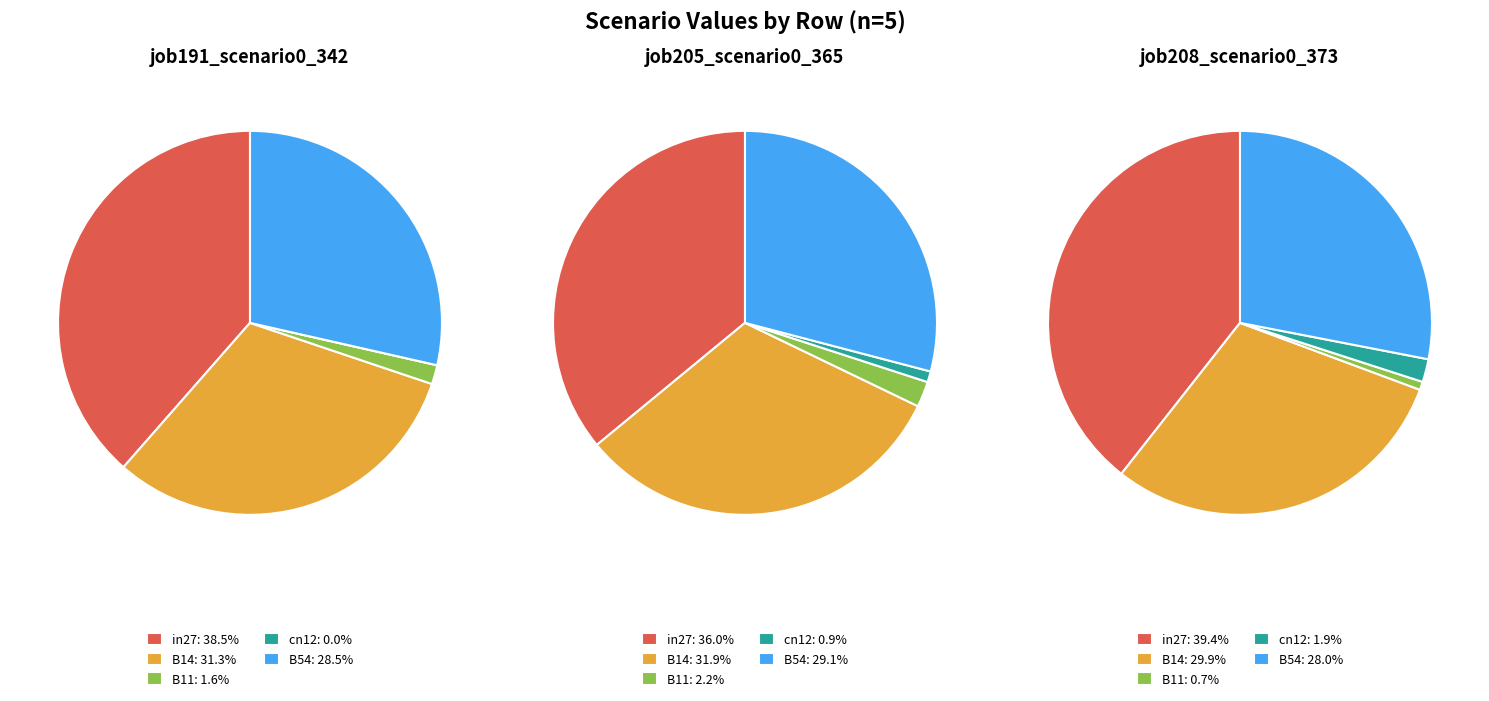

What is the total percentage of B54 and cn12?

28.5%